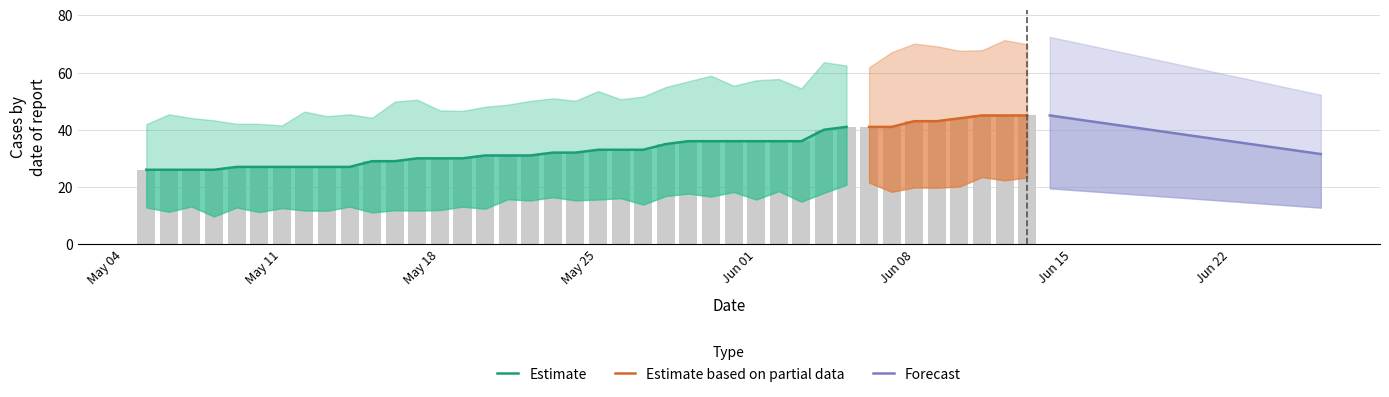

What is the sum of the values at 2020-05-26 and 2020-06-01?

69